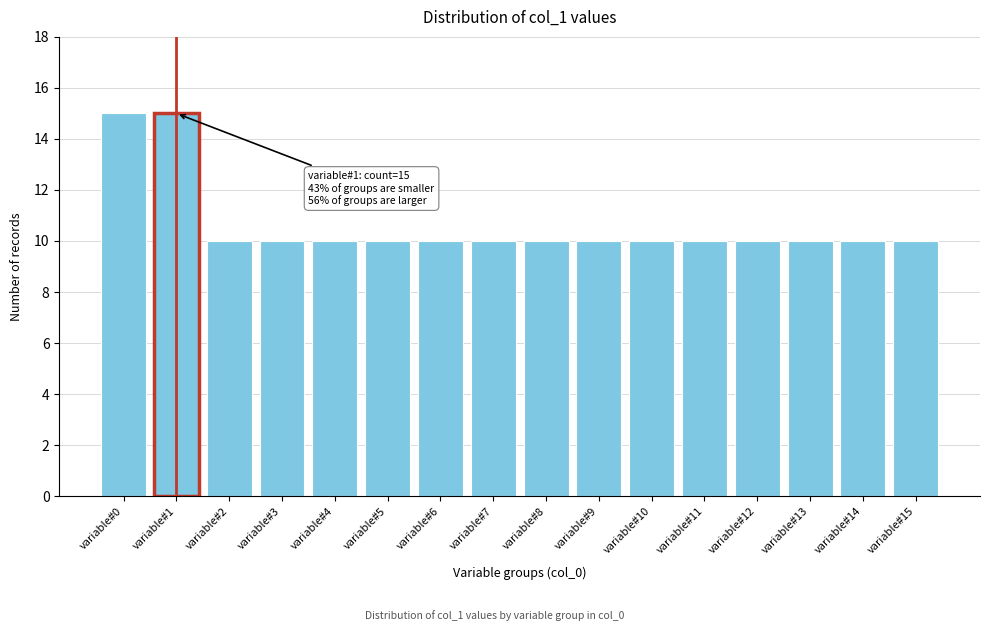

Reading left to right, extract all data points from this chart.

variable#0=15	variable#1=15	variable#2=10	variable#3=10	variable#4=10	variable#5=10	variable#6=10	variable#7=10	variable#8=10	variable#9=10	variable#10=10	variable#11=10	variable#12=10	variable#13=10	variable#14=10	variable#15=10